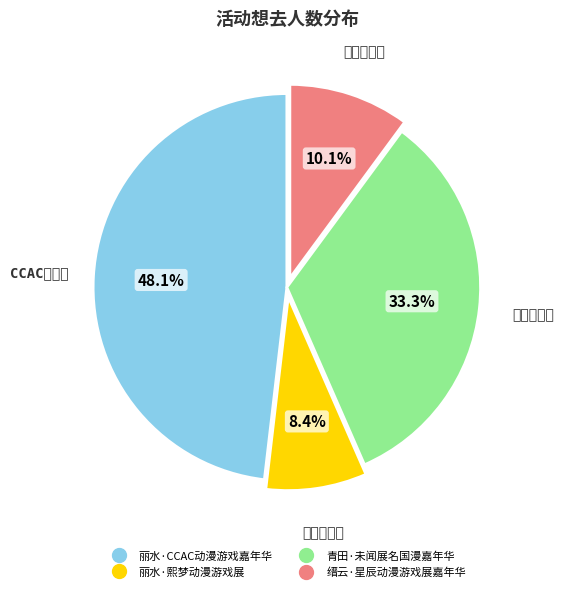

Is there any slice that represents more than half of the pie?

No